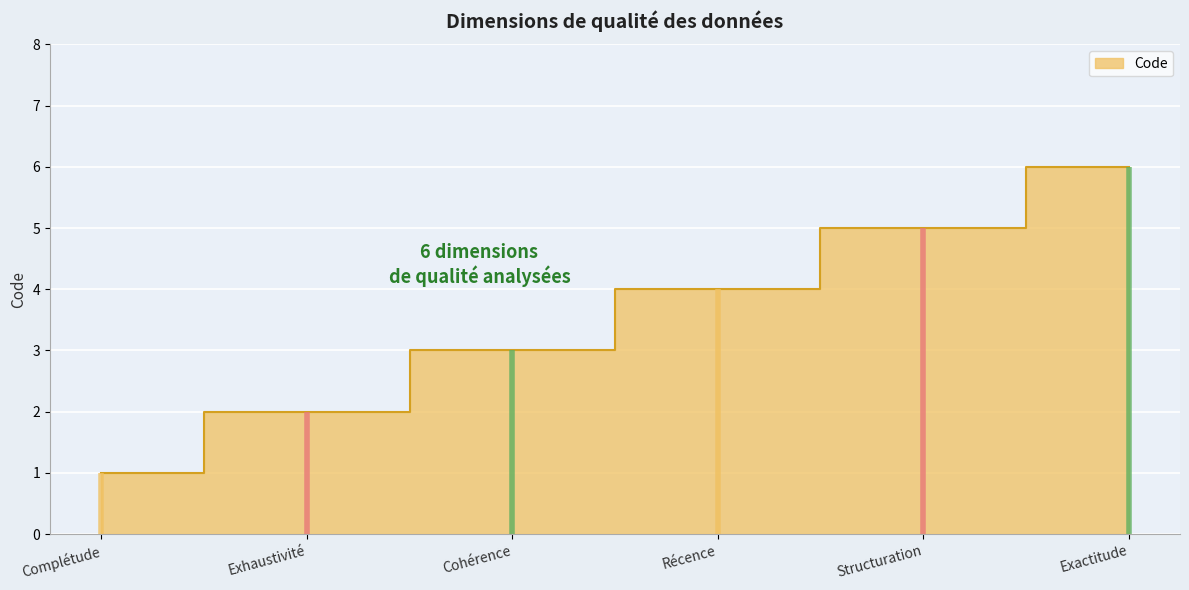

Reading right to left, extract all data points from this chart.

Exactitude=6	Structuration=5	Récence=4	Cohérence=3	Exhaustivité=2	Complétude=1